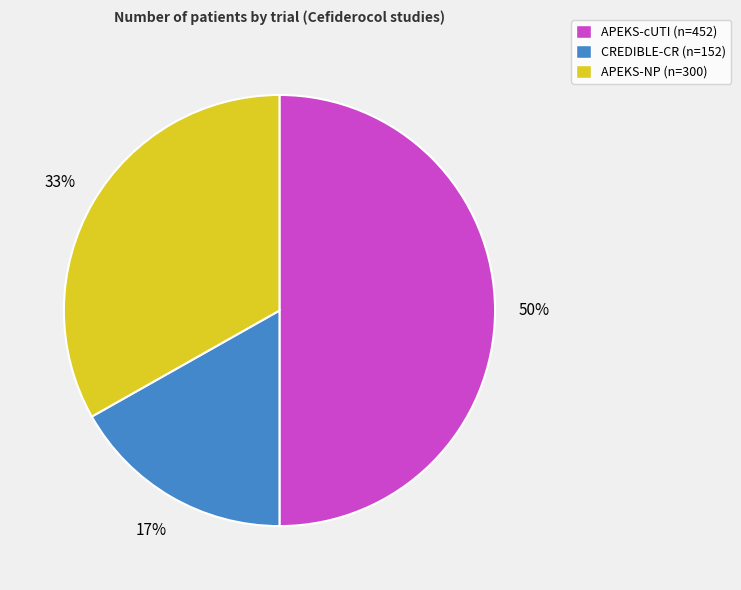

To the nearest percent, what percentage of the pie is APEKS-cUTI?

50%